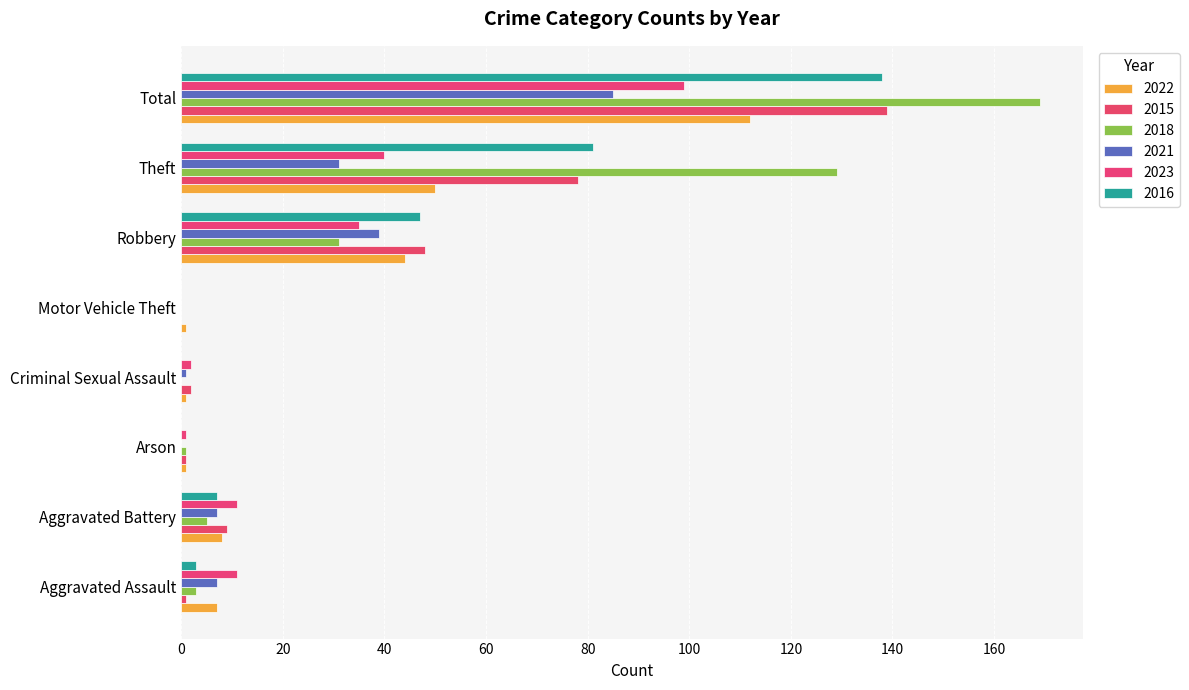

The 2016 series shows 47 at Robbery. True or false?

True